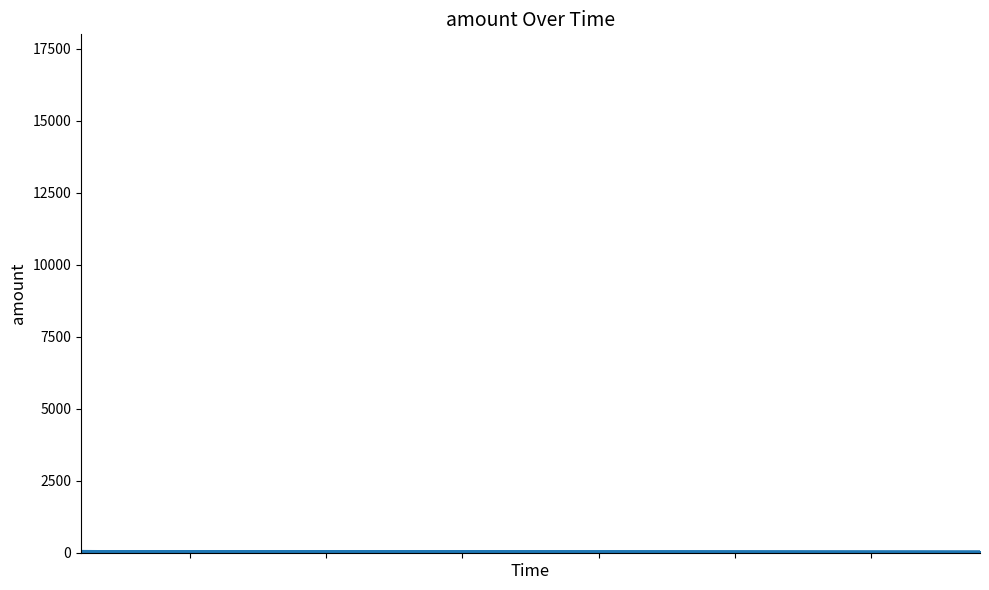

What is the minimum value shown in the chart?

38.5